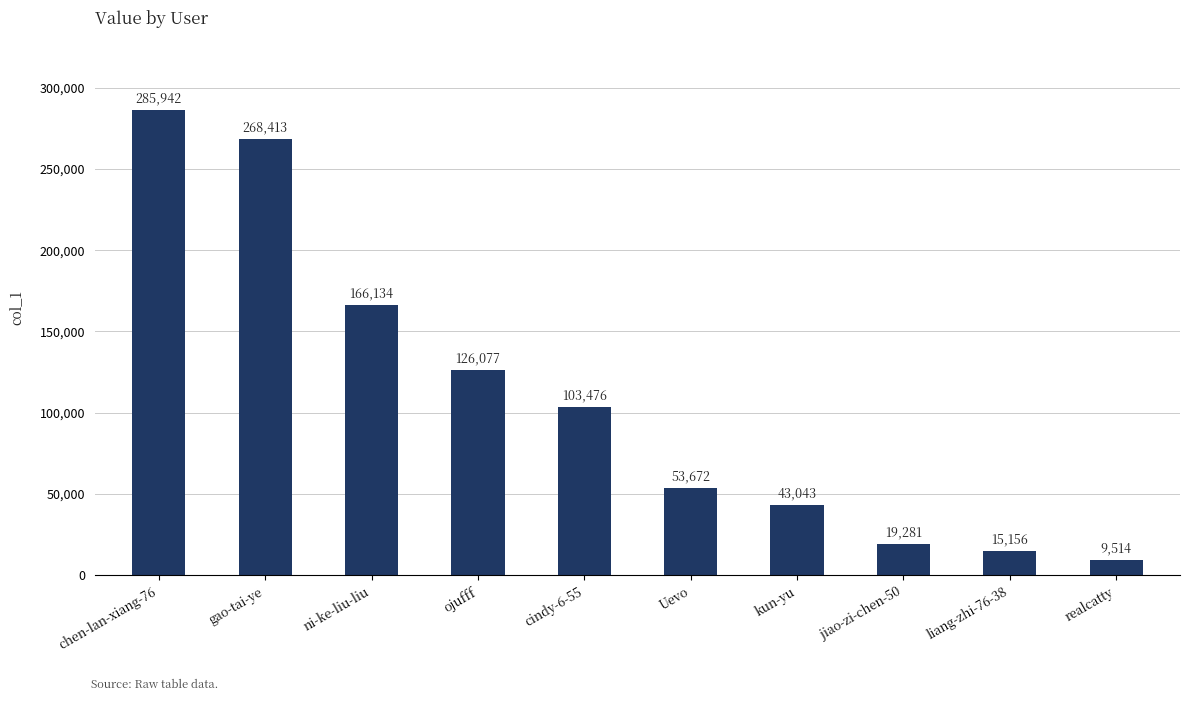

Which category has the highest value across all series?

chen-lan-xiang-76